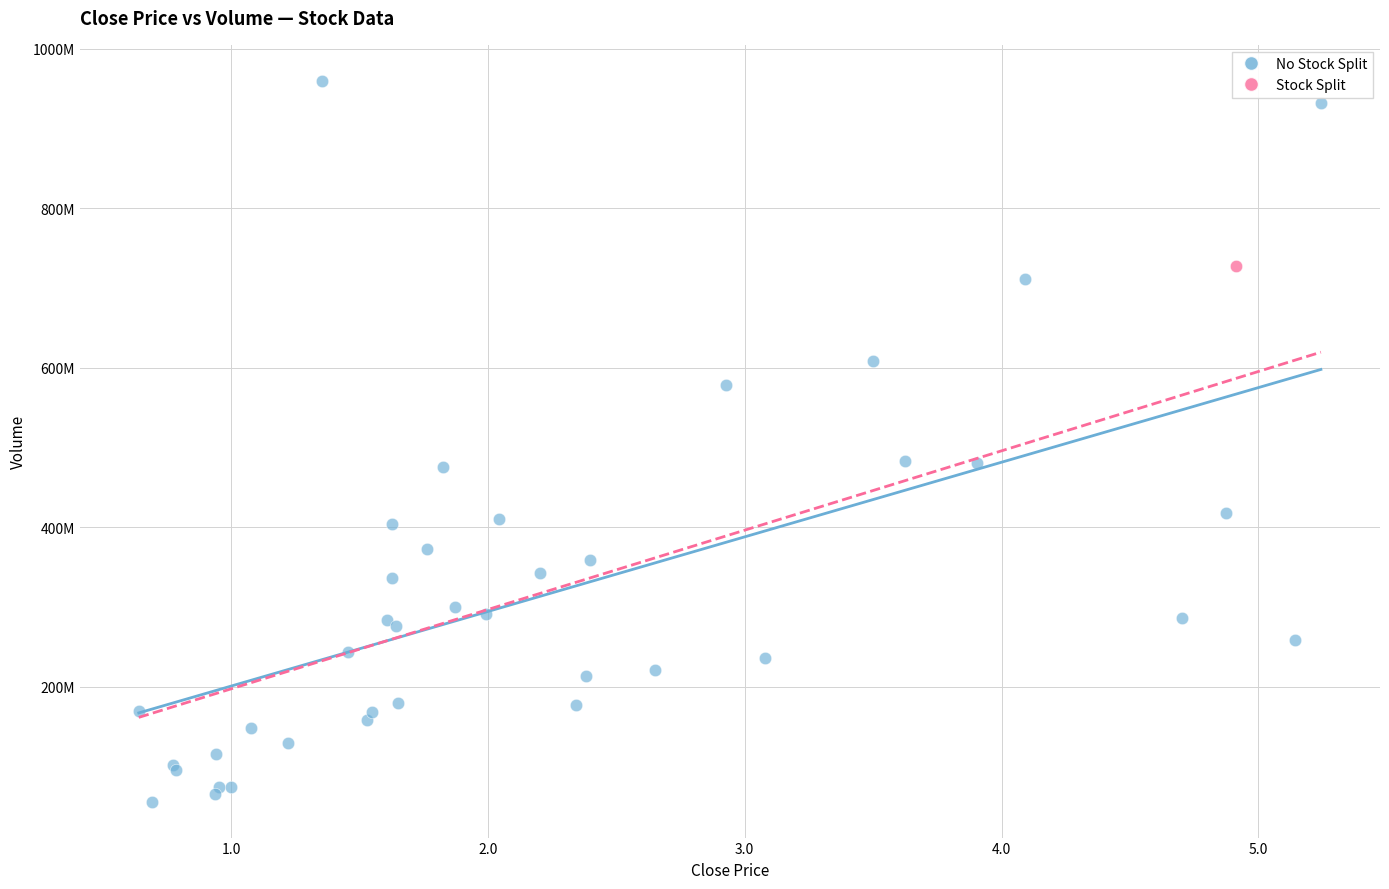

What are all the series names shown in the legend?

No Stock Split, Stock Split